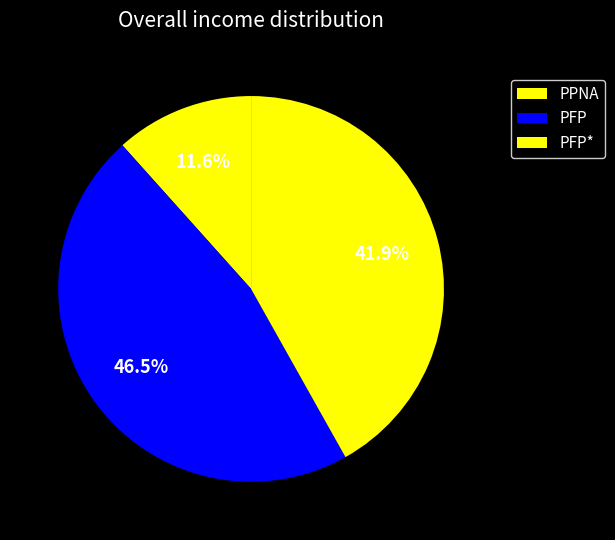

Rank the categories by value from lowest to highest.

PPNA, PFP*, PFP